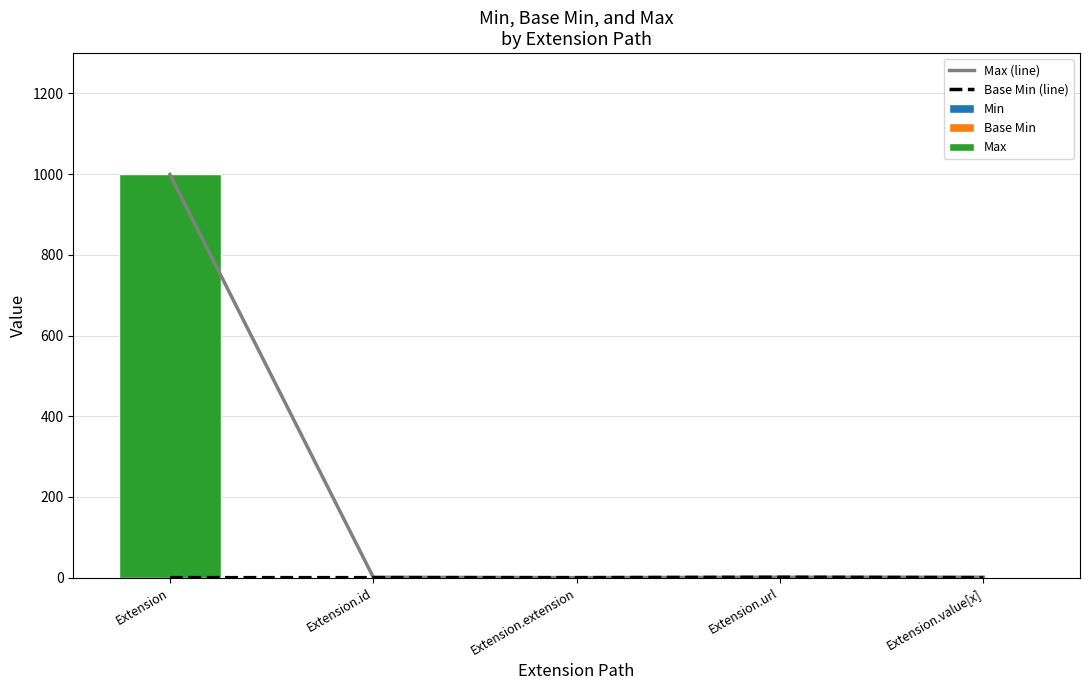

Reading left to right, extract all data points from this chart.

Max (line): 999	1	0	1	1
Base Min (line): 0	0	0	1	0
Min: 0	0	0	1	0
Base Min: 0	0	0	1	0
Max: 999	1	0	1	1